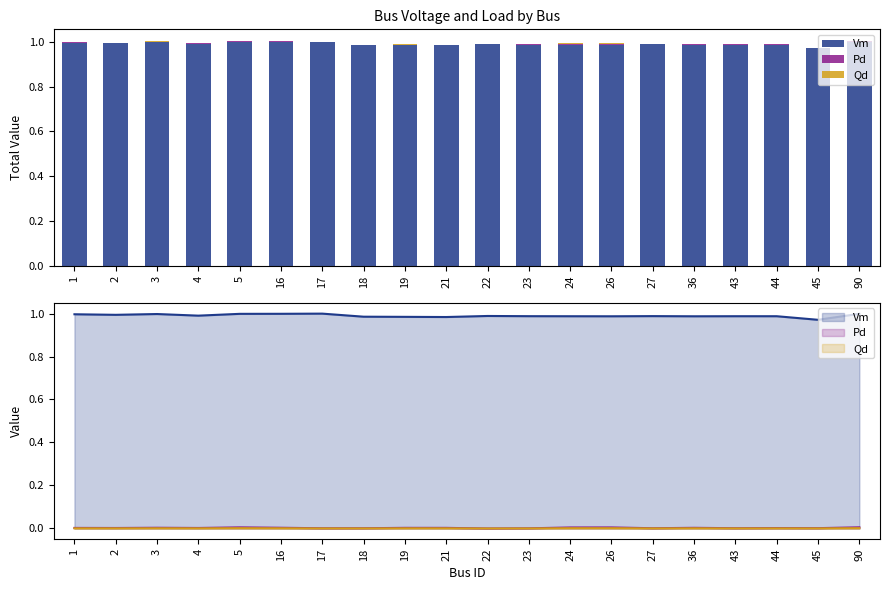

Rank the series at 23 from highest to lowest value.

Vm, Pd, Qd